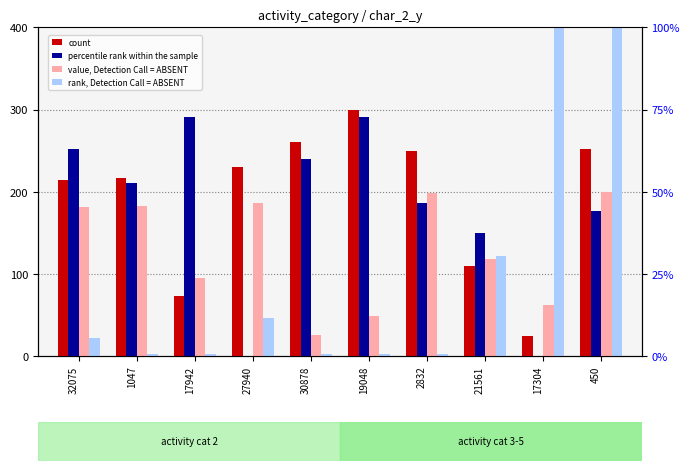

At which label does count reach its peak?

19048